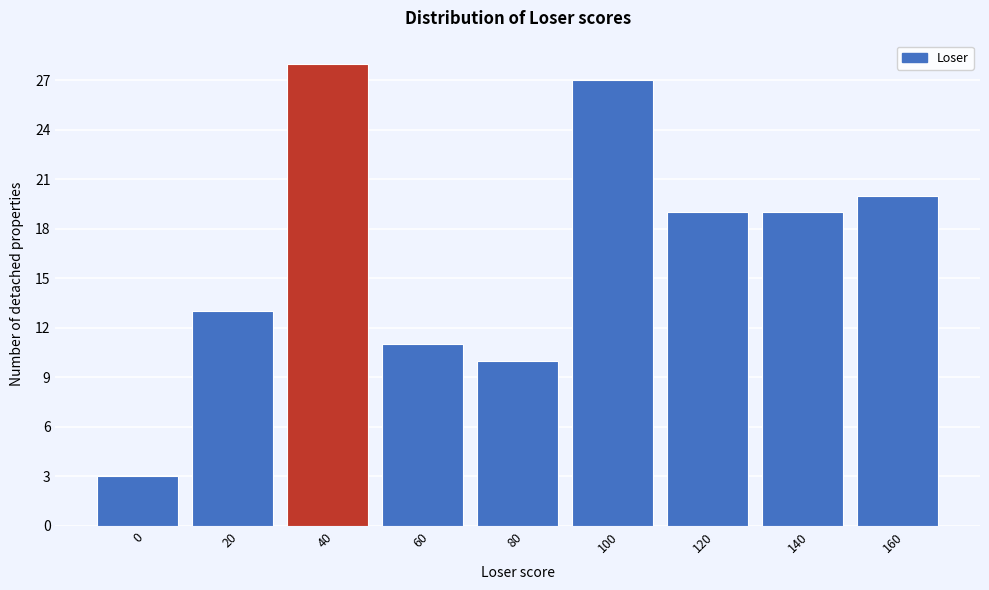

Reading left to right, extract all data points from this chart.

3	13	28	11	10	27	19	19	20